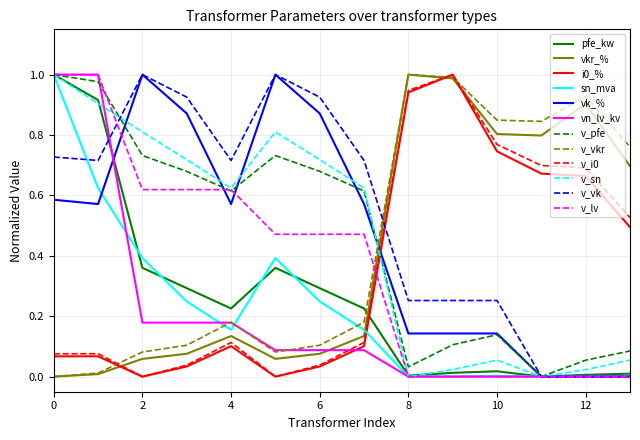

True or false: vkr_% and v_lv cross at least once.

True